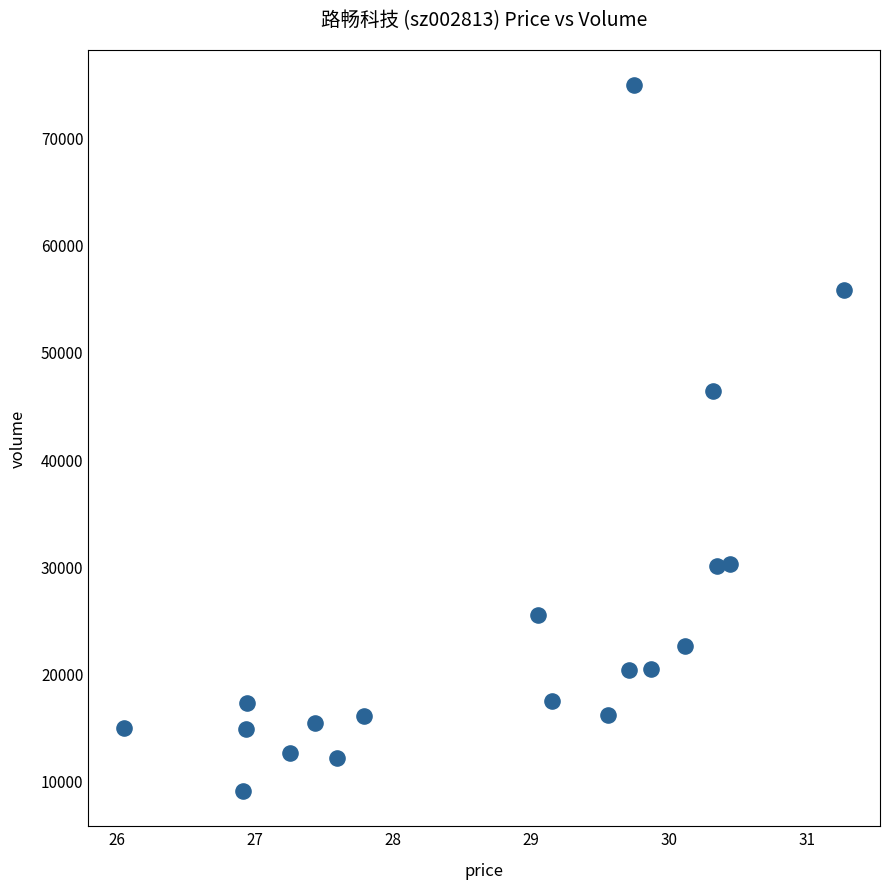

What Y value in the scatter plot is closest to 41960?

46361